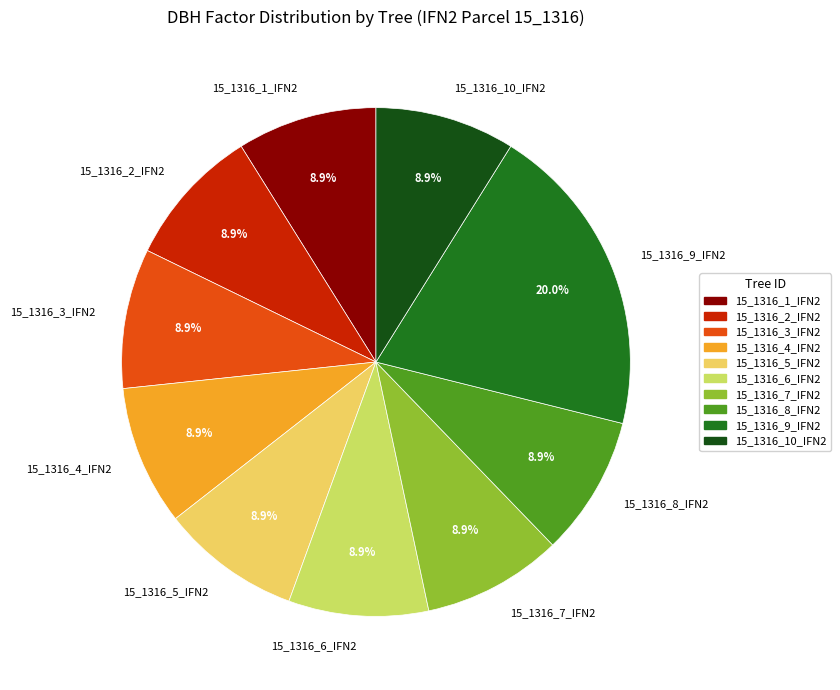

How many slices are in this pie chart?

10